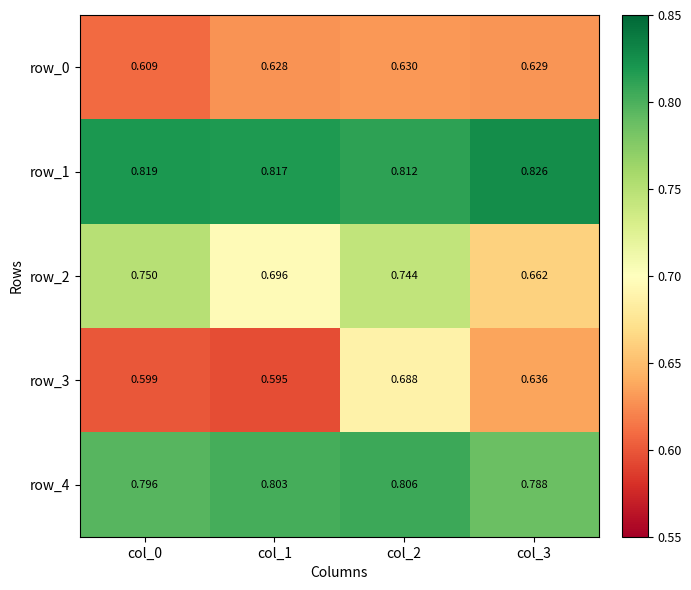

At which category does the chart reach its peak across all series?

col_3